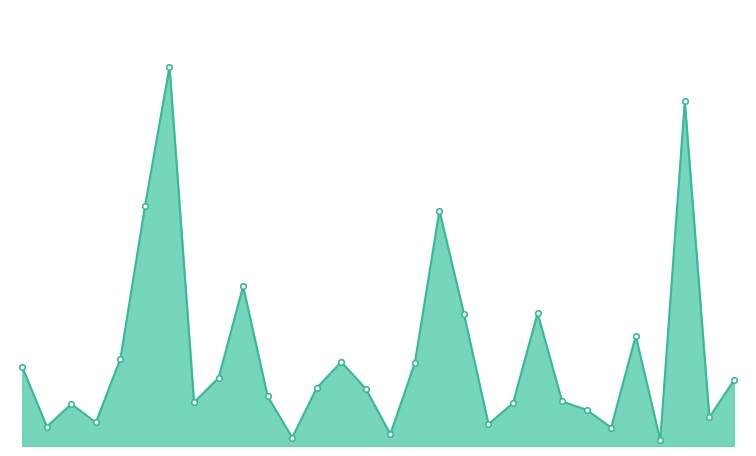

How many lines are shown in the chart?

1